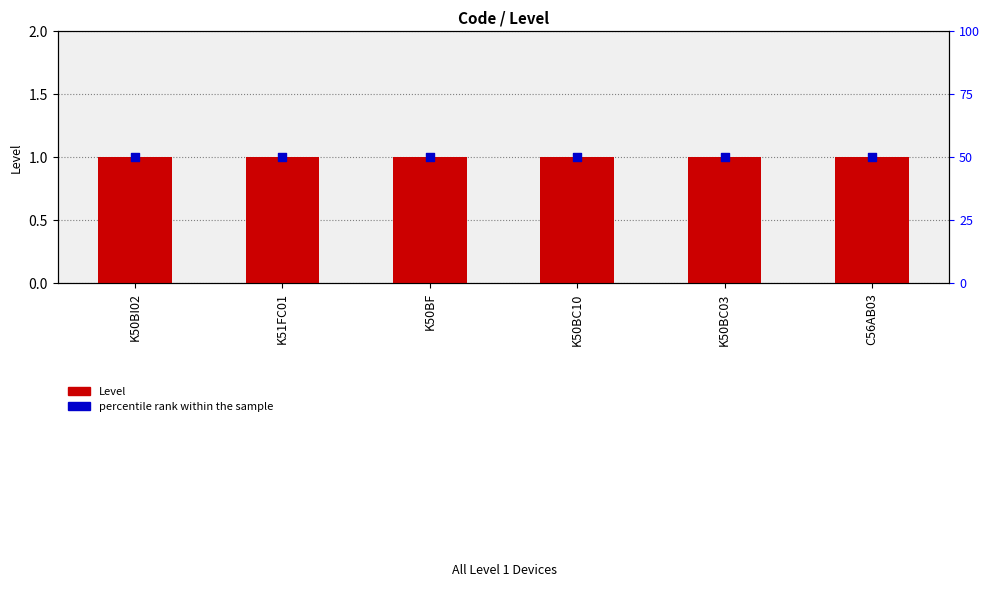

What are all the series names shown in the legend?

Level, percentile rank within the sample